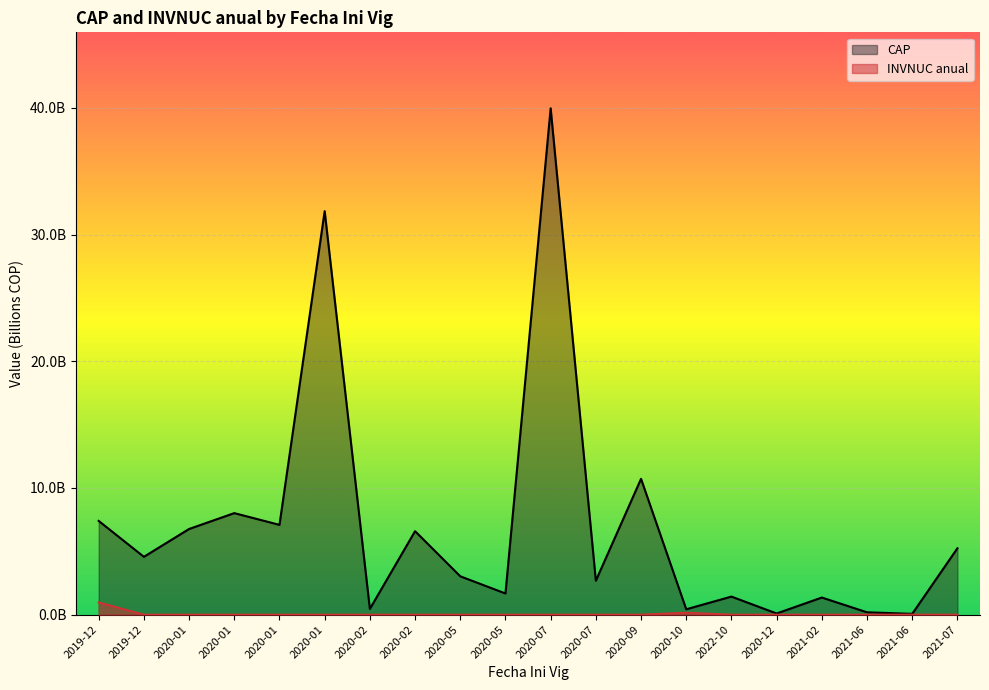

Which series has the widest spread of values?

CAP